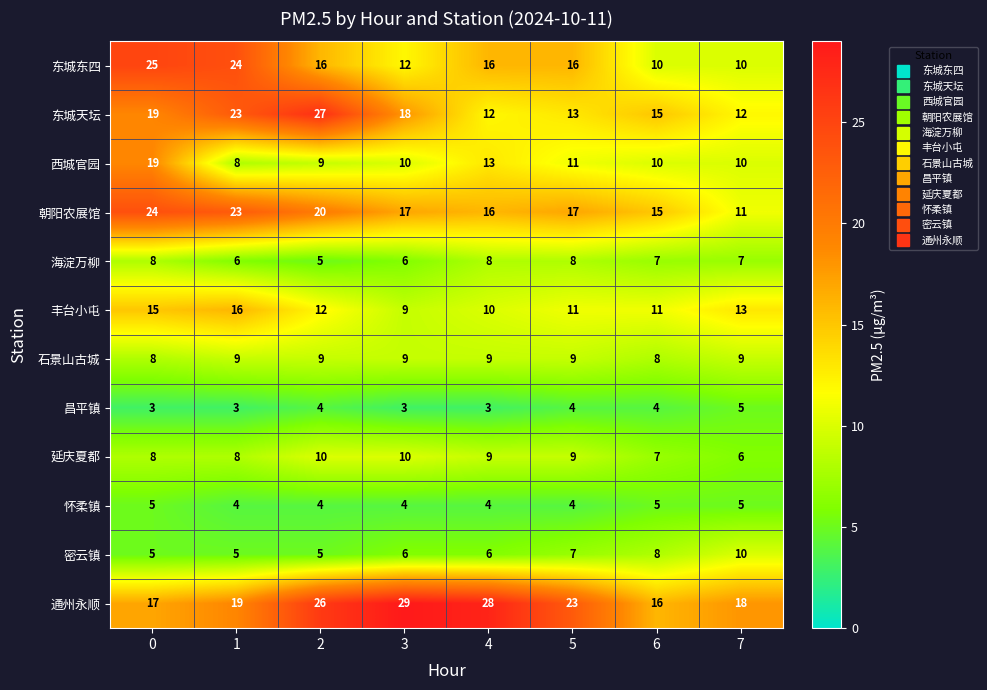

The value of 通州永顺 at 0 is 28. True or false?

False